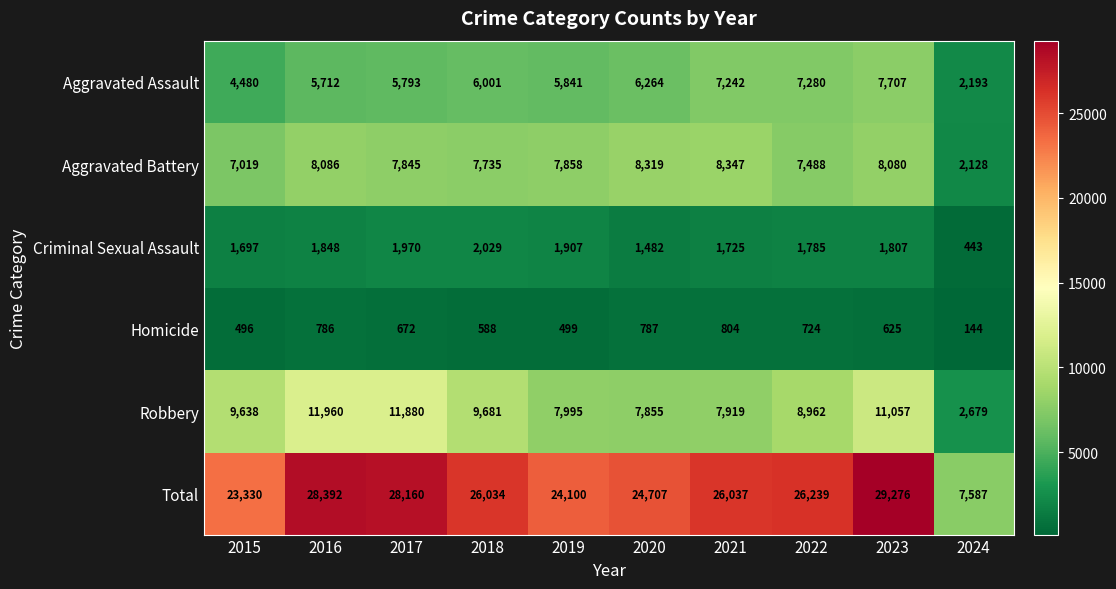

The value of Homicide at 2015 is 816. True or false?

False